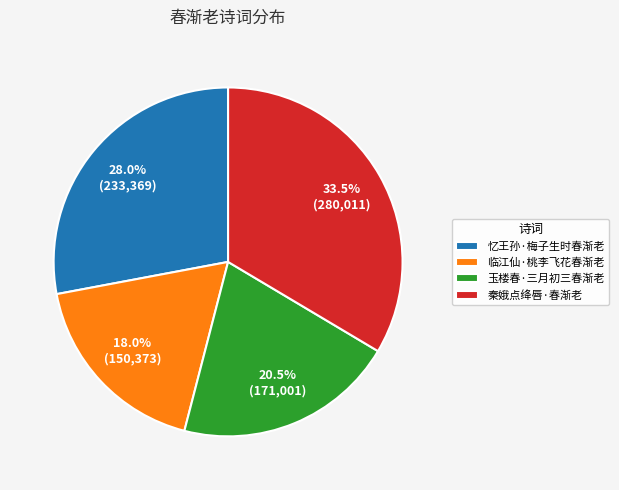

Count the number of slices in the pie.

4